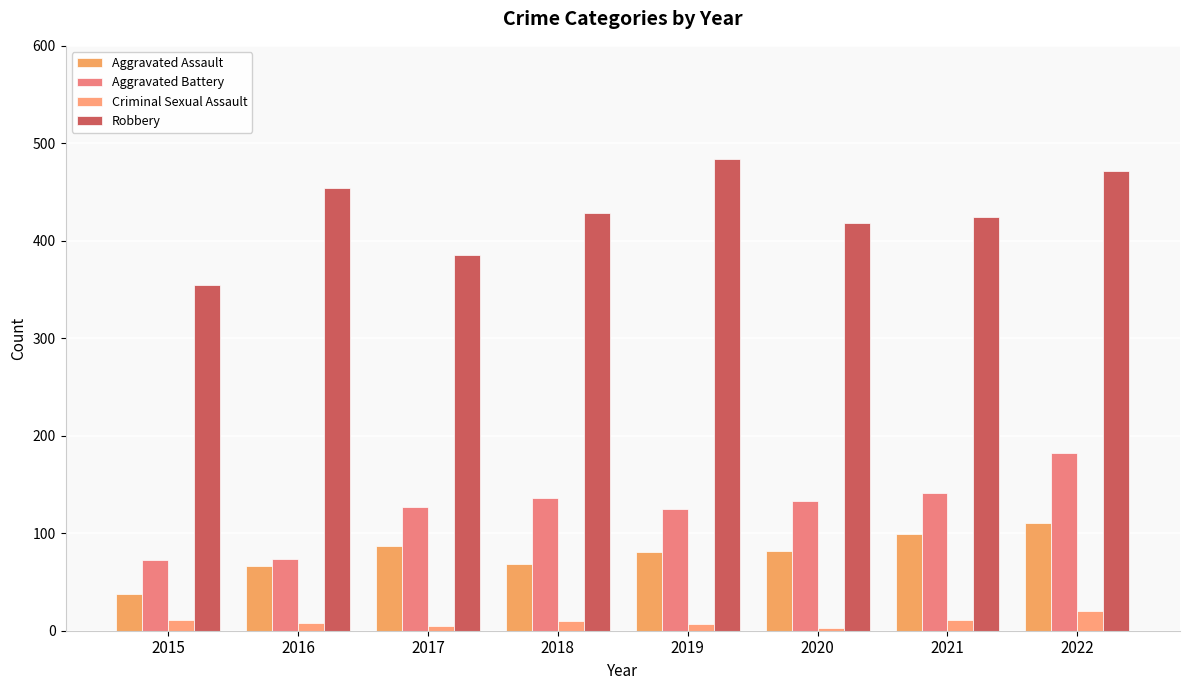

What is the spread (max minus min) of values at 2016?

446